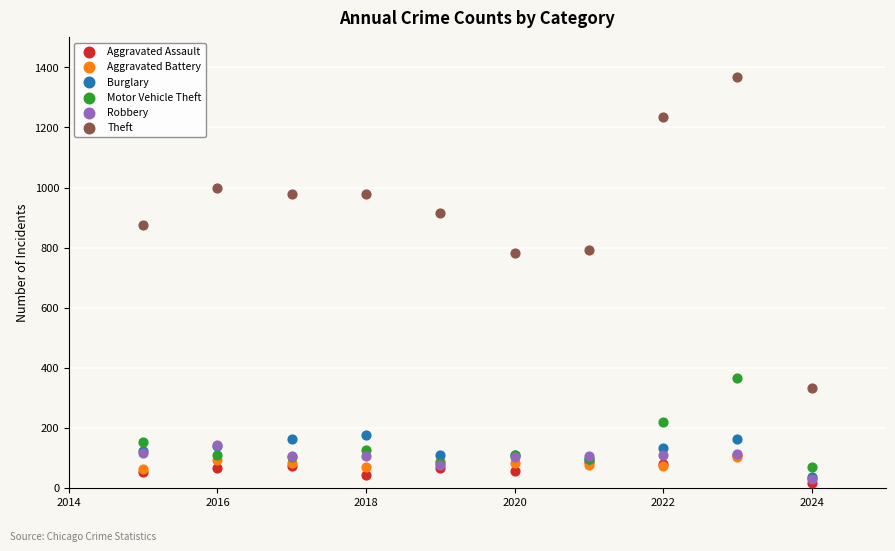

Which series reaches the minimum Y coordinate?

Aggravated Assault